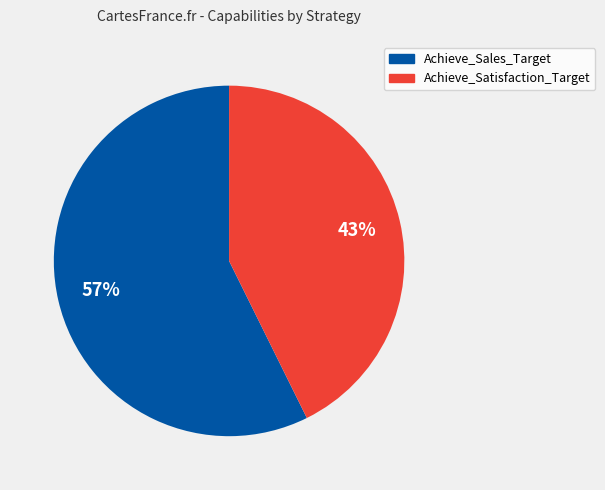

True or false: Achieve_Satisfaction_Target accounts for 53% of the total.

False